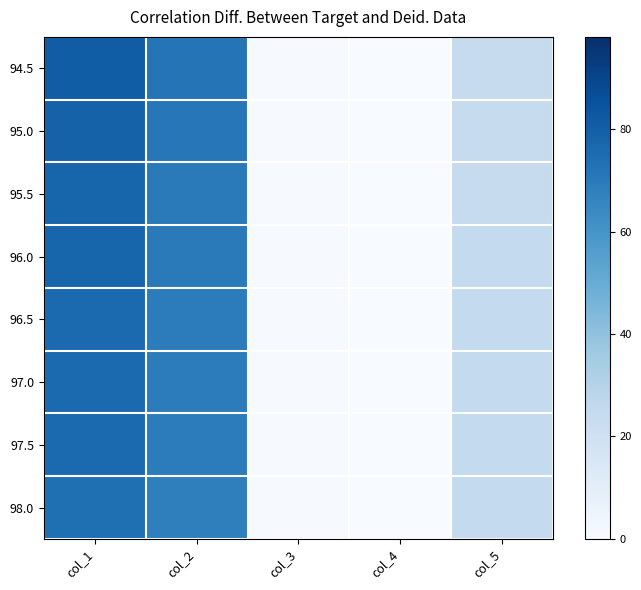

How many categories are shown in the chart?

5